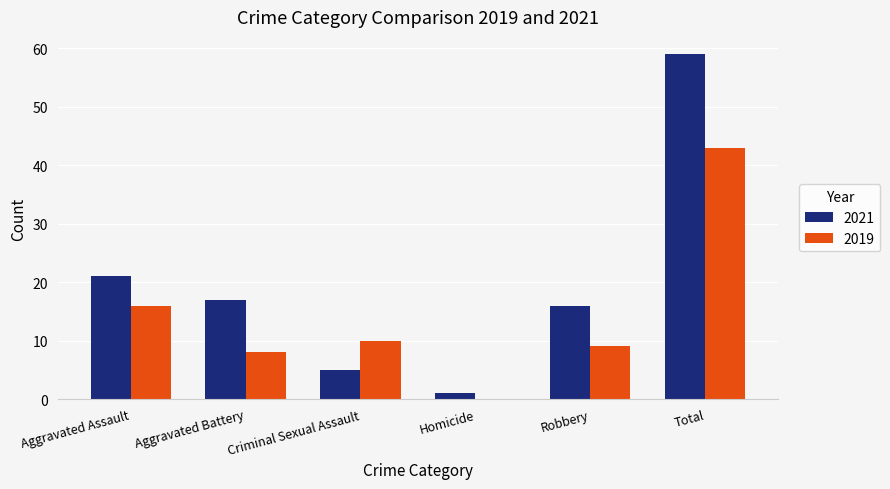

Where does the 2019 series first go above 10?

Aggravated Assault